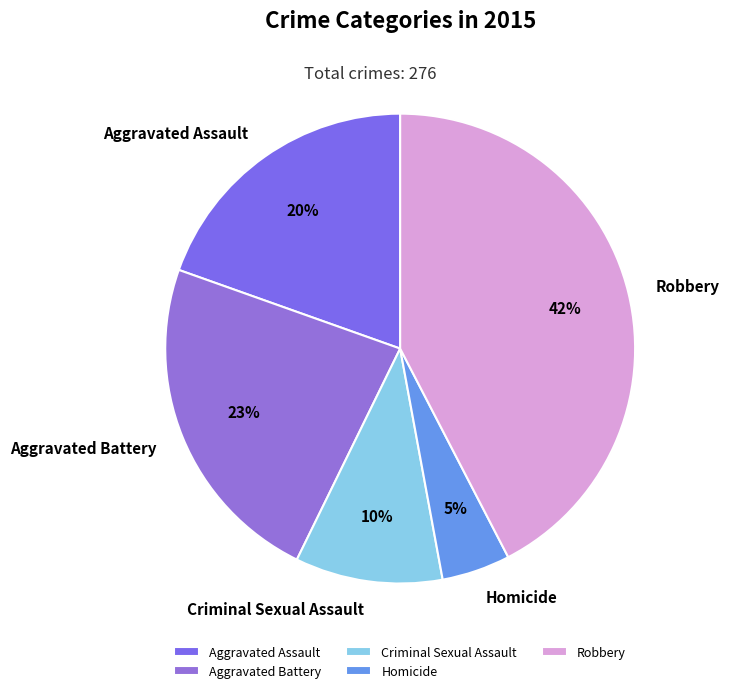

Which has a higher value, Homicide or Aggravated Assault?

Aggravated Assault